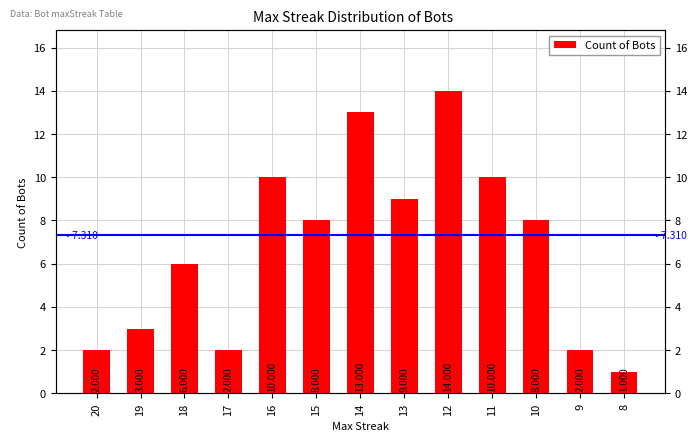

Where does the data first go above 8?

16